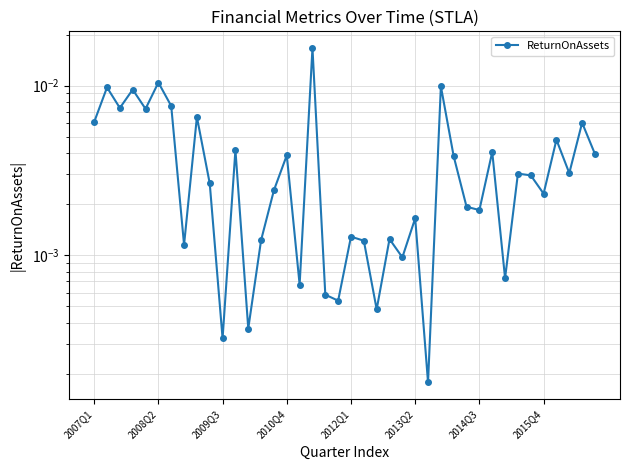

True or false: there are more than 1 points higher than both neighbors.

True